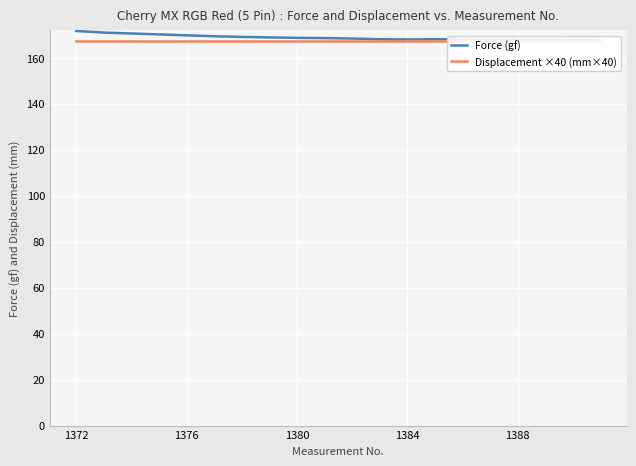

Is it true that Displacement ×40 (mm×40) equals 167.2 at 1388?

True